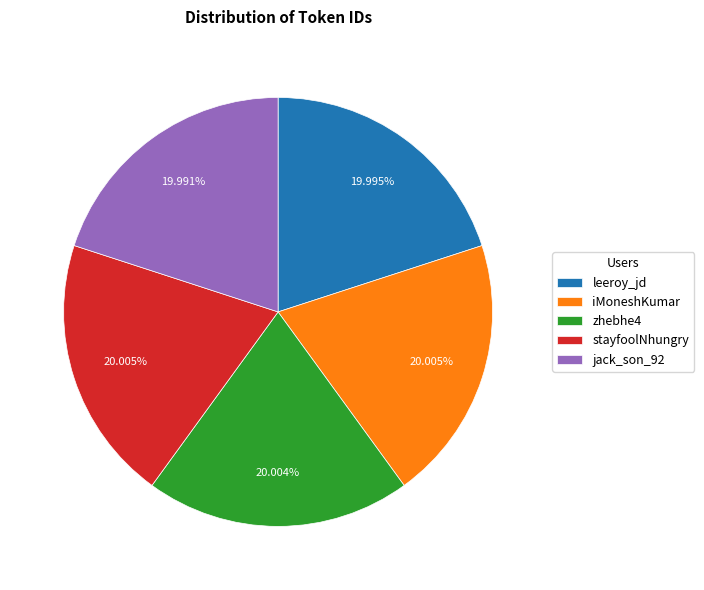

What is the ratio of the value at iMoneshKumar to the value at jack_son_92?

1.0